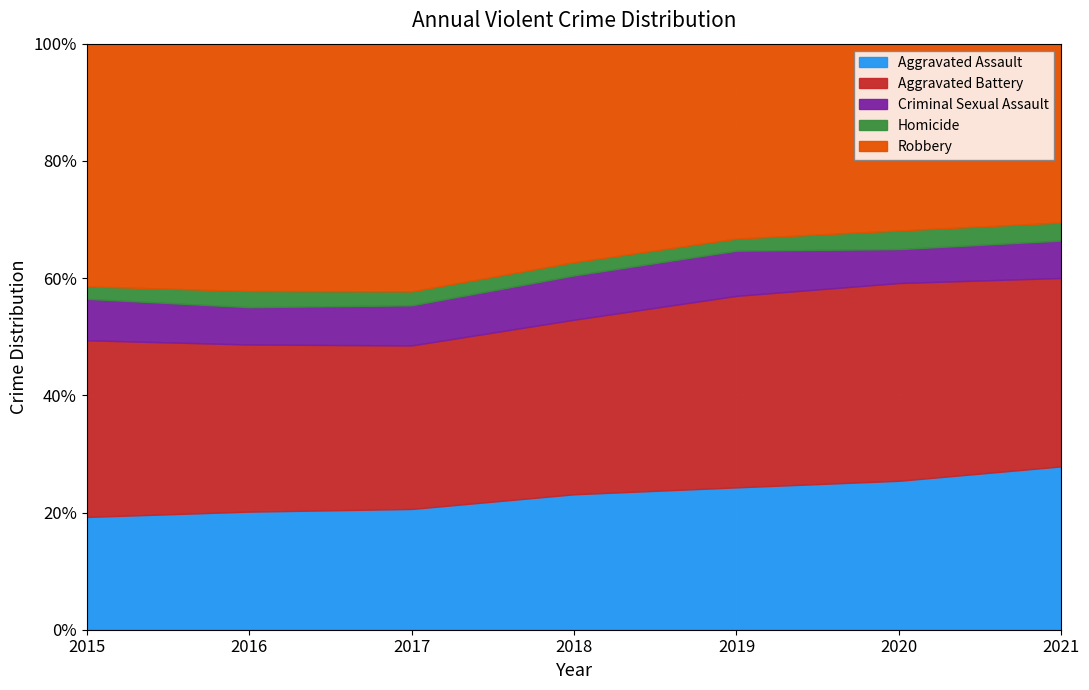

The Aggravated Battery series shows 8085 at 2016. True or false?

True